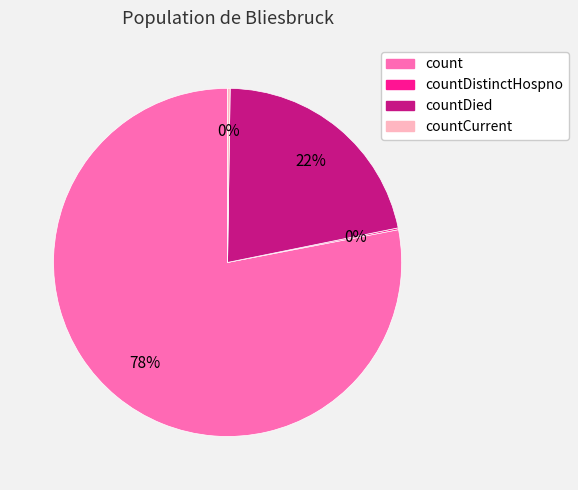

To the nearest percent, what is the difference between the largest and smallest slice percentages?

78%